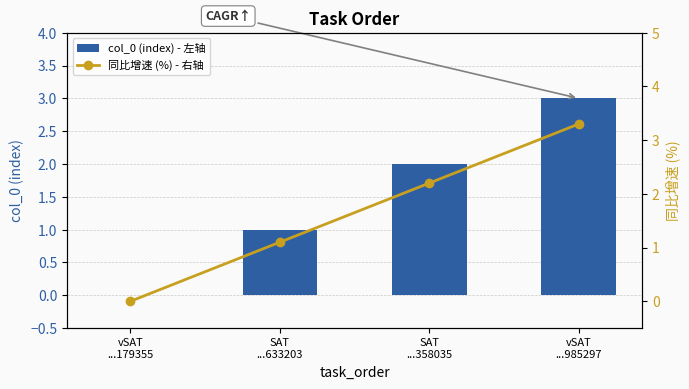

Rank the categories by 同比增速 (%) - 右轴 value from highest to lowest.

vSAT
...985297, SAT
...358035, SAT
...633203, vSAT
...179355